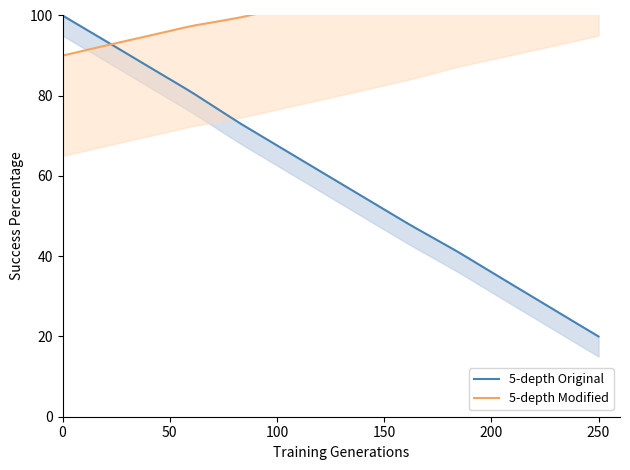

How many data points in 5-depth Original are less than 62?

20